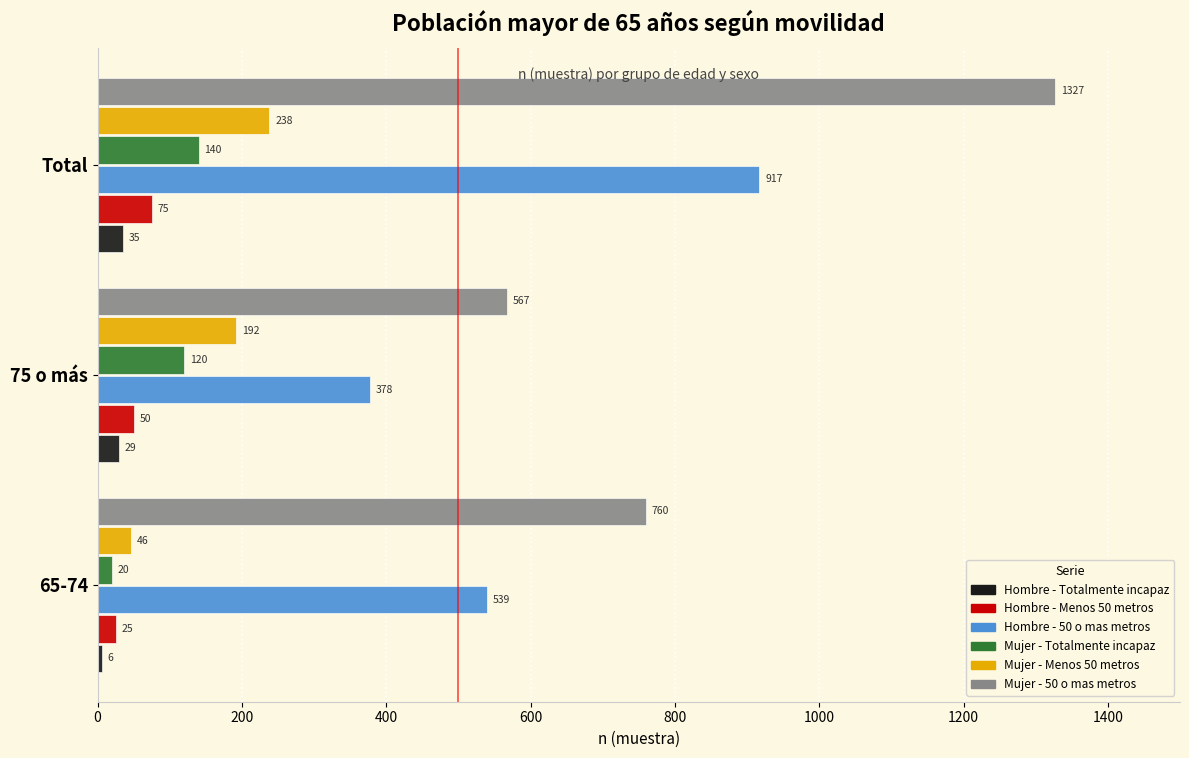

What are all the series names shown in the legend?

Hombre - Totalmente incapaz, Hombre - Menos 50 metros, Hombre - 50 o mas metros, Mujer - Totalmente incapaz, Mujer - Menos 50 metros, Mujer - 50 o mas metros